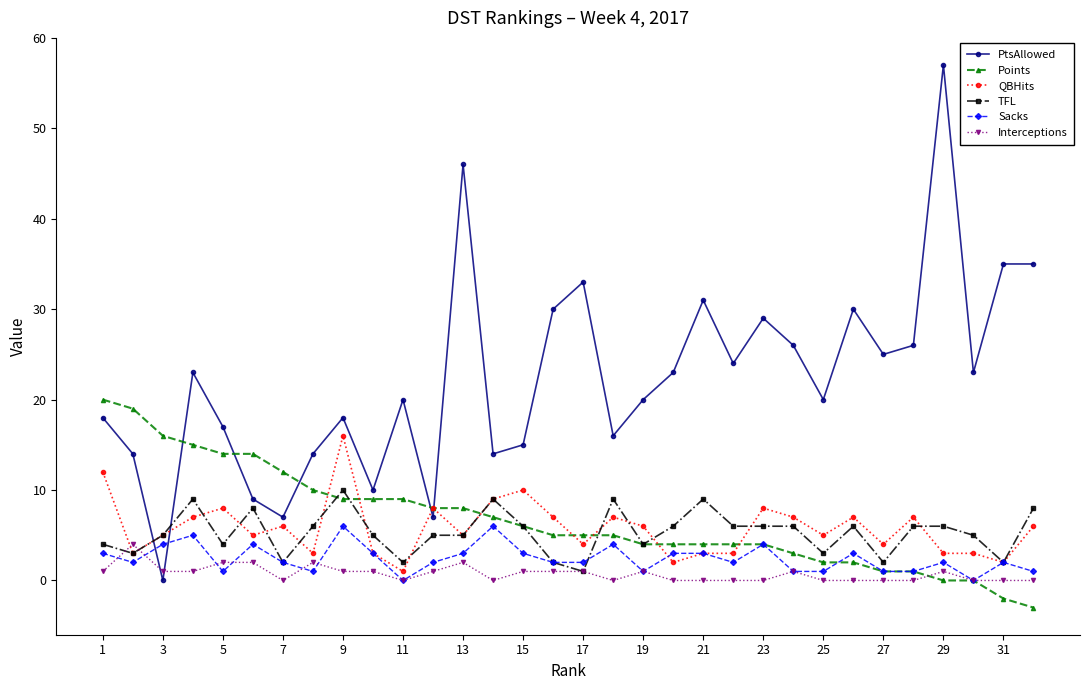

At how many categories does at least one series exceed 49?

1